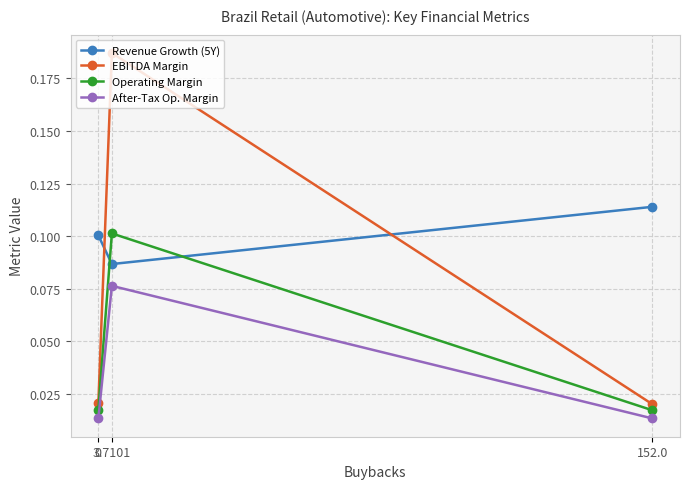

At how many categories does at least one series exceed 0?

3